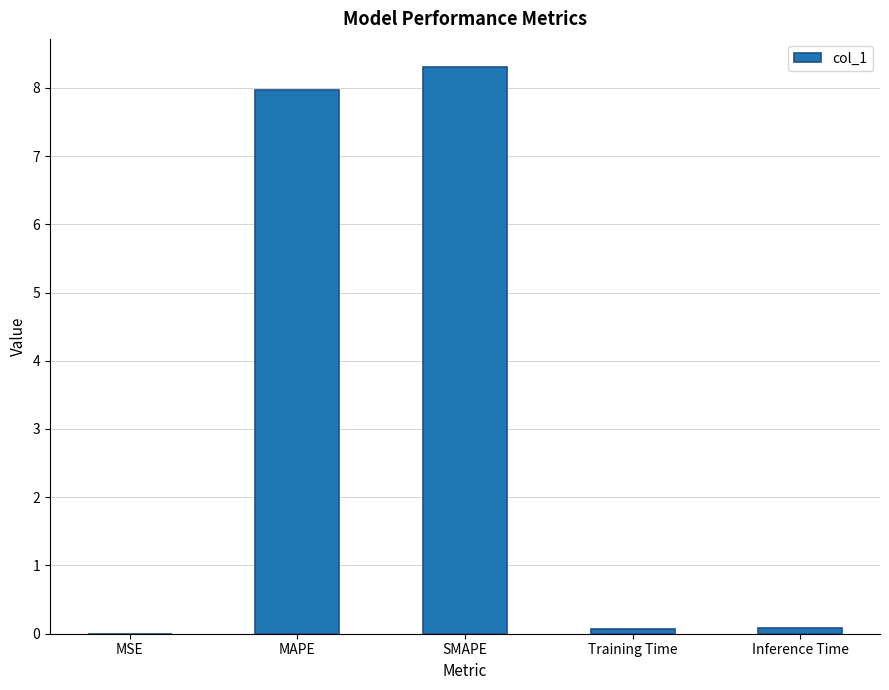

The value at MAPE is 14.0. True or false?

False